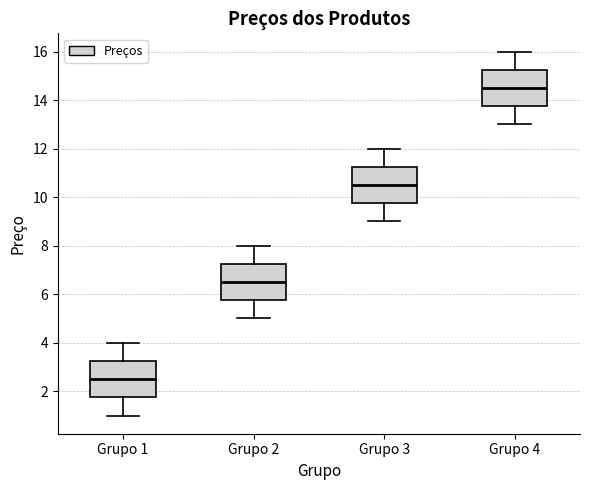

Reading left to right, read every box against the y-axis: the position of its median line, the range the box covers, and the ends of its whiskers. The values are not printed on the chart, so give them approximately, as read against the axis.

Grupo 1: median 2.6, box 1.8 to 3.2, whiskers 1.0 to 4.0
Grupo 2: median 6.6, box 5.8 to 7.2, whiskers 5.0 to 8.0
Grupo 3: median 10.6, box 9.8 to 11.2, whiskers 9.0 to 12.0
Grupo 4: median 14.6, box 13.8 to 15.2, whiskers 13.0 to 16.0